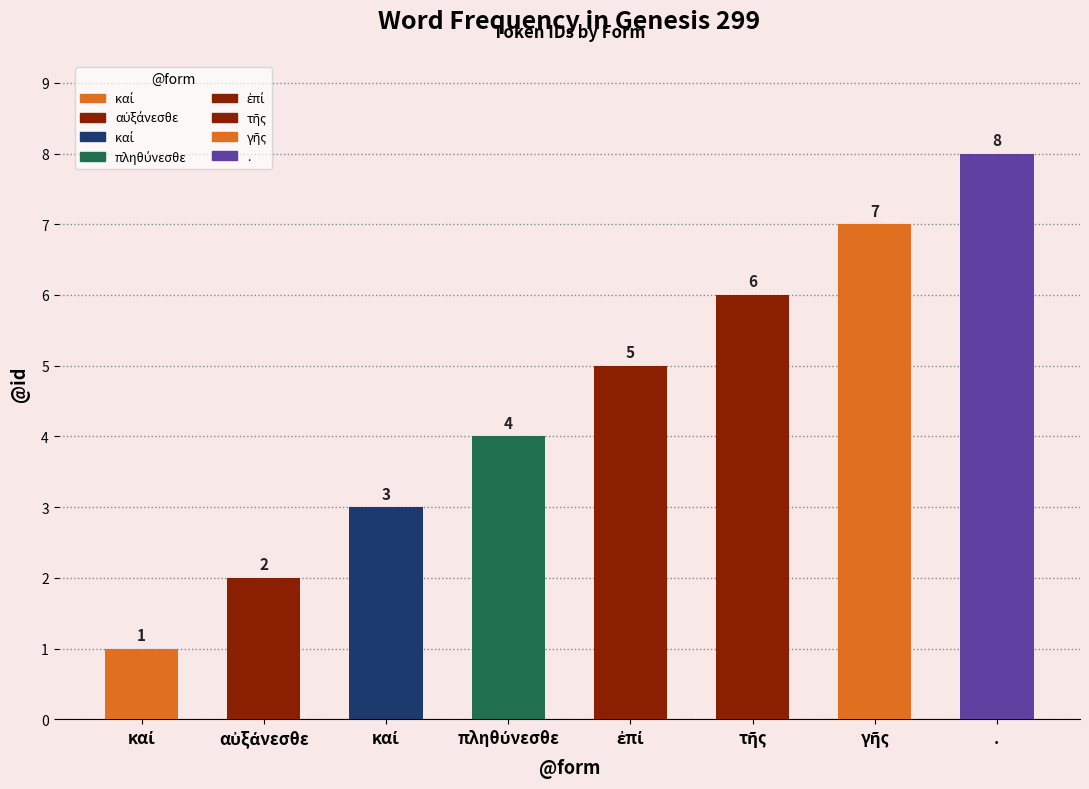

How many data points are less than 5?

4